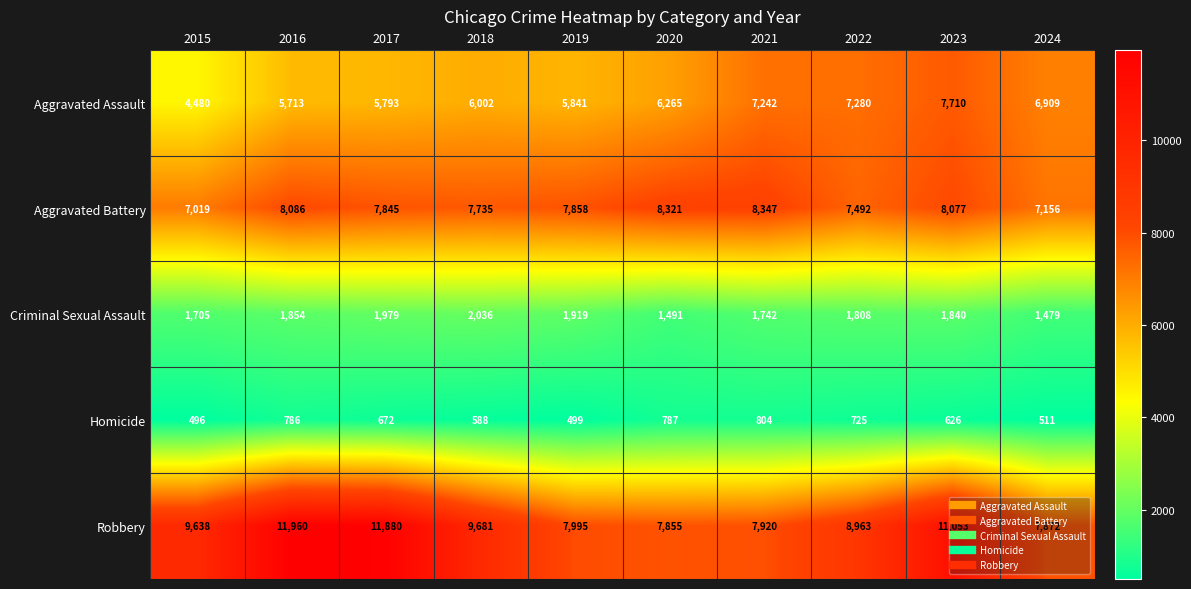

What is the difference between the Aggravated Assault values at 2018 and 2024?

907